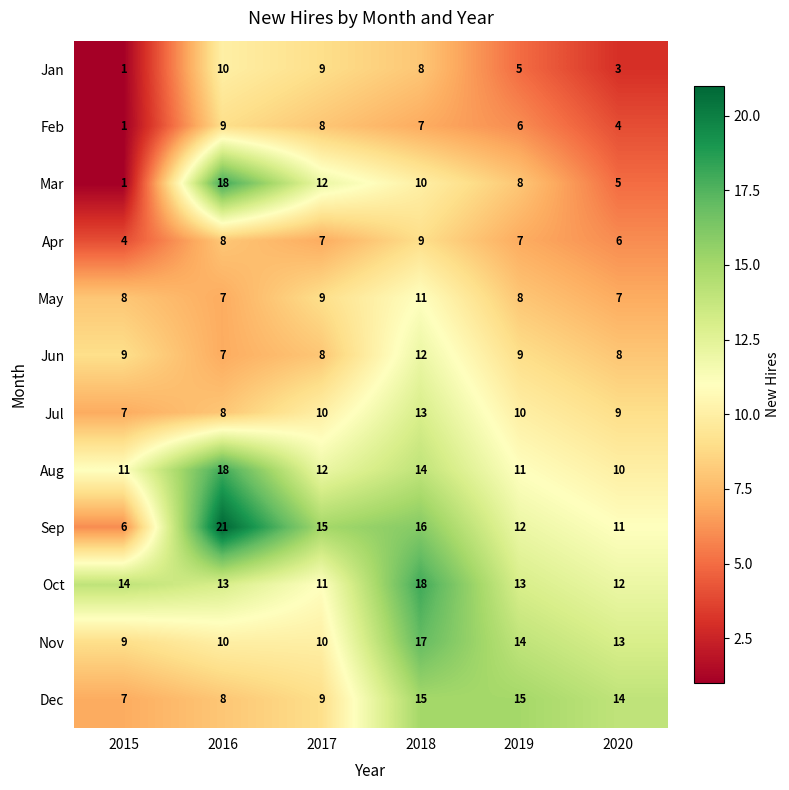

What is the total value across all series at 2016?

137